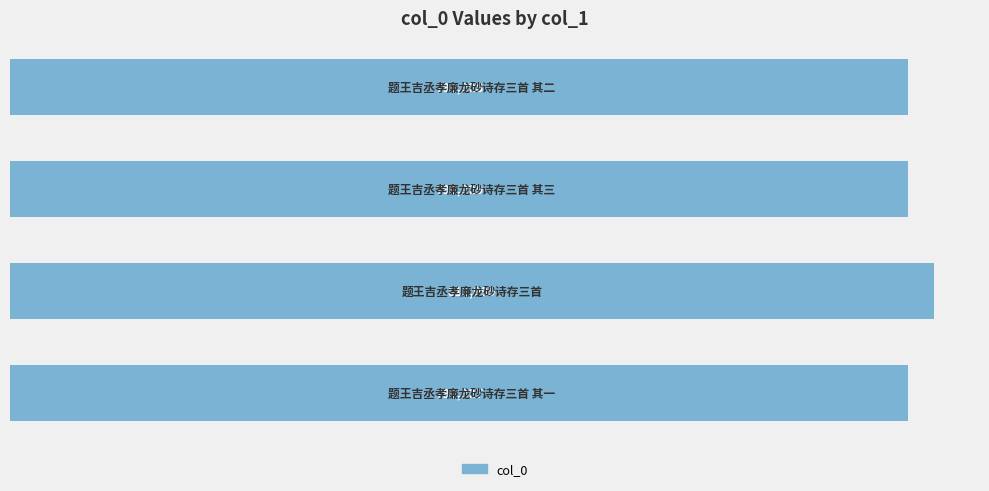

Are the bars horizontal?

Yes